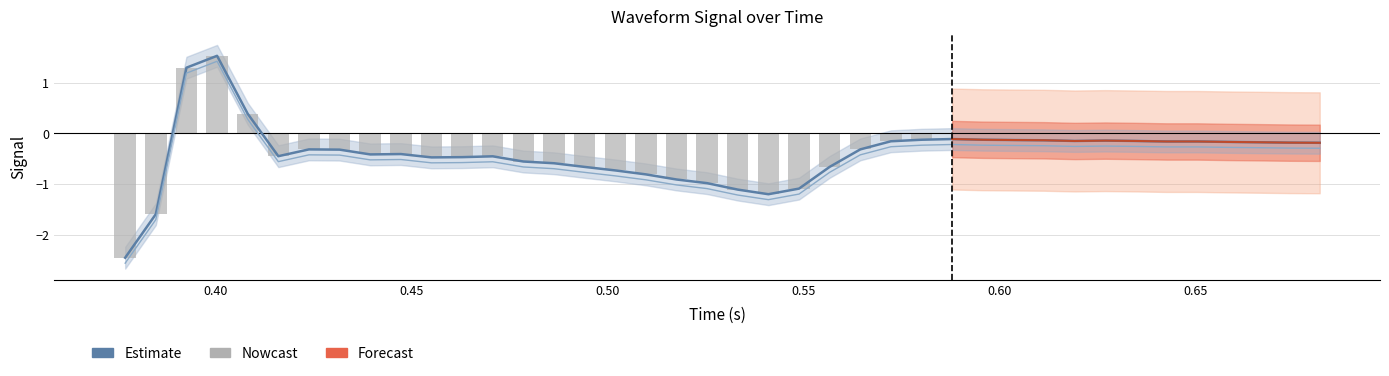

The value at 0.65 is -0.5. True or false?

False